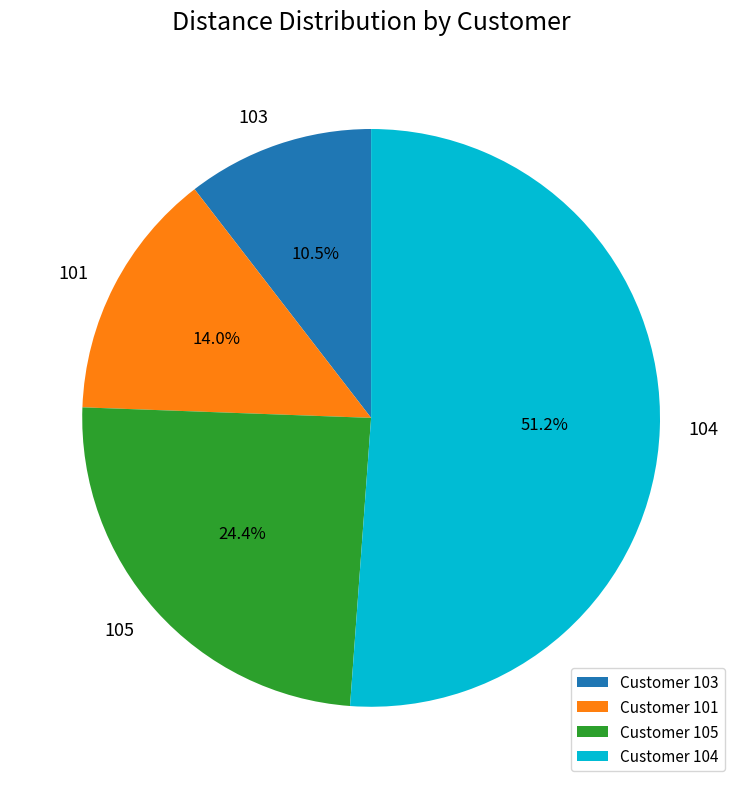

Is there any slice that represents more than half of the pie?

Yes